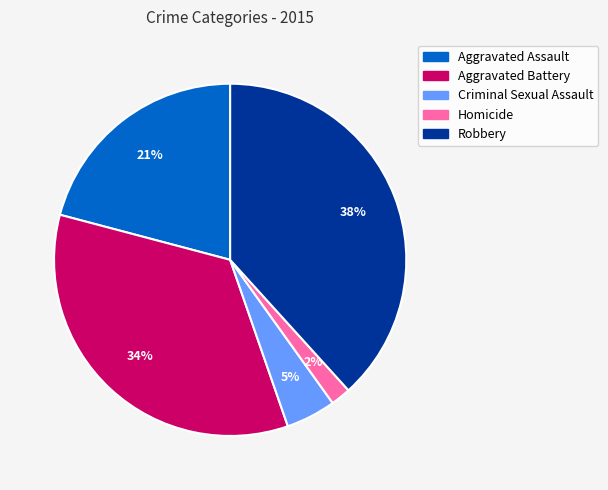

How many segments does this pie chart have?

5